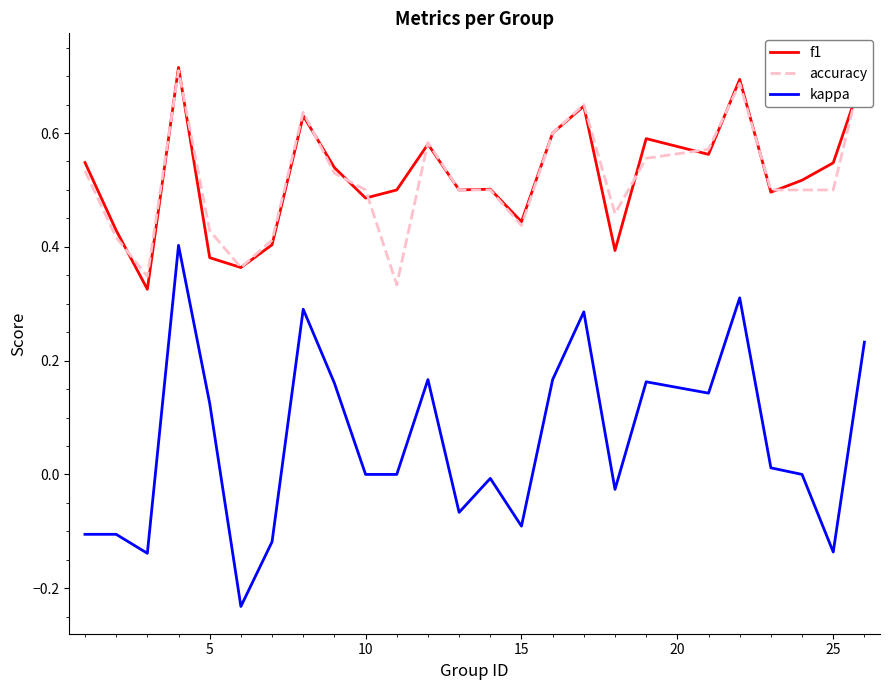

Reading left to right, what are all the values shown in this chart?

f1: 0.5	0.4	0.3	0.7	0.4	0.4	0.4	0.6	0.5	0.5	0.5	0.6	0.5	0.5	0.4	0.6	0.6	0.4	0.6	0.6	0.7	0.5	0.5	0.5	0.7
accuracy: 0.5	0.4	0.3	0.7	0.4	0.4	0.4	0.6	0.5	0.5	0.3	0.6	0.5	0.5	0.4	0.6	0.7	0.5	0.6	0.6	0.7	0.5	0.5	0.5	0.7
kappa: -0.1	-0.1	-0.1	0.4	0.1	-0.2	-0.1	0.3	0.2	0.0	0.0	0.2	-0.1	-0.0	-0.1	0.2	0.3	-0.0	0.2	0.1	0.3	0.0	0.0	-0.1	0.2